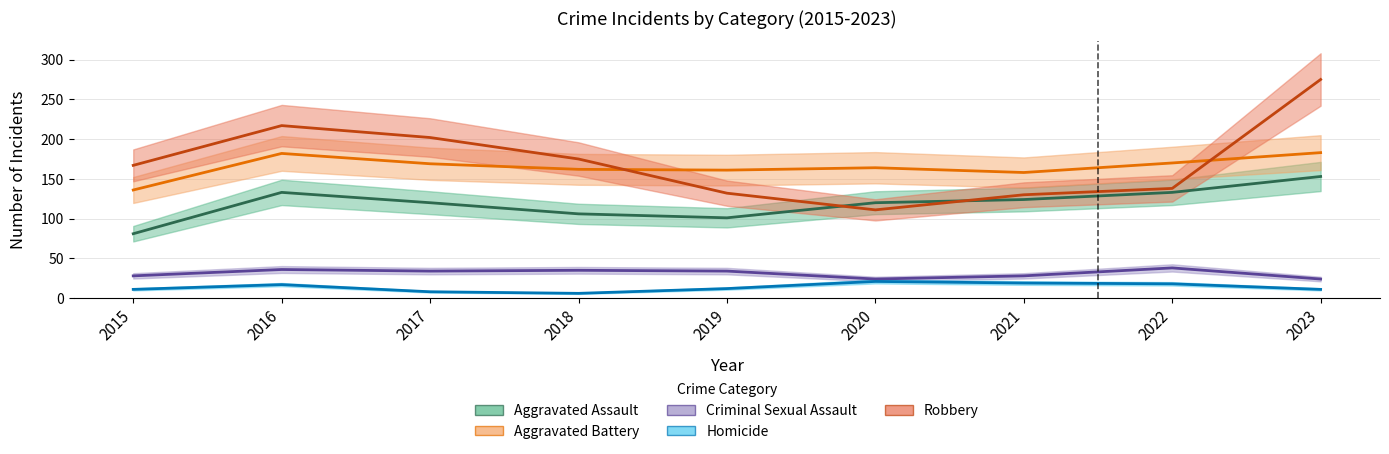

What is the total value across all series at 2023?

646